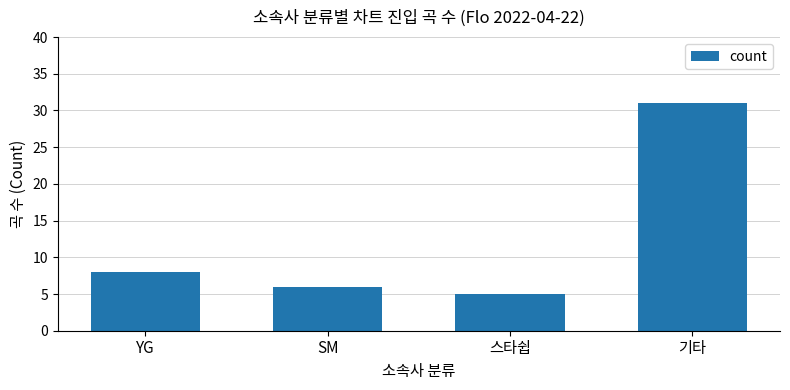

Which has a higher value, SM or YG?

YG